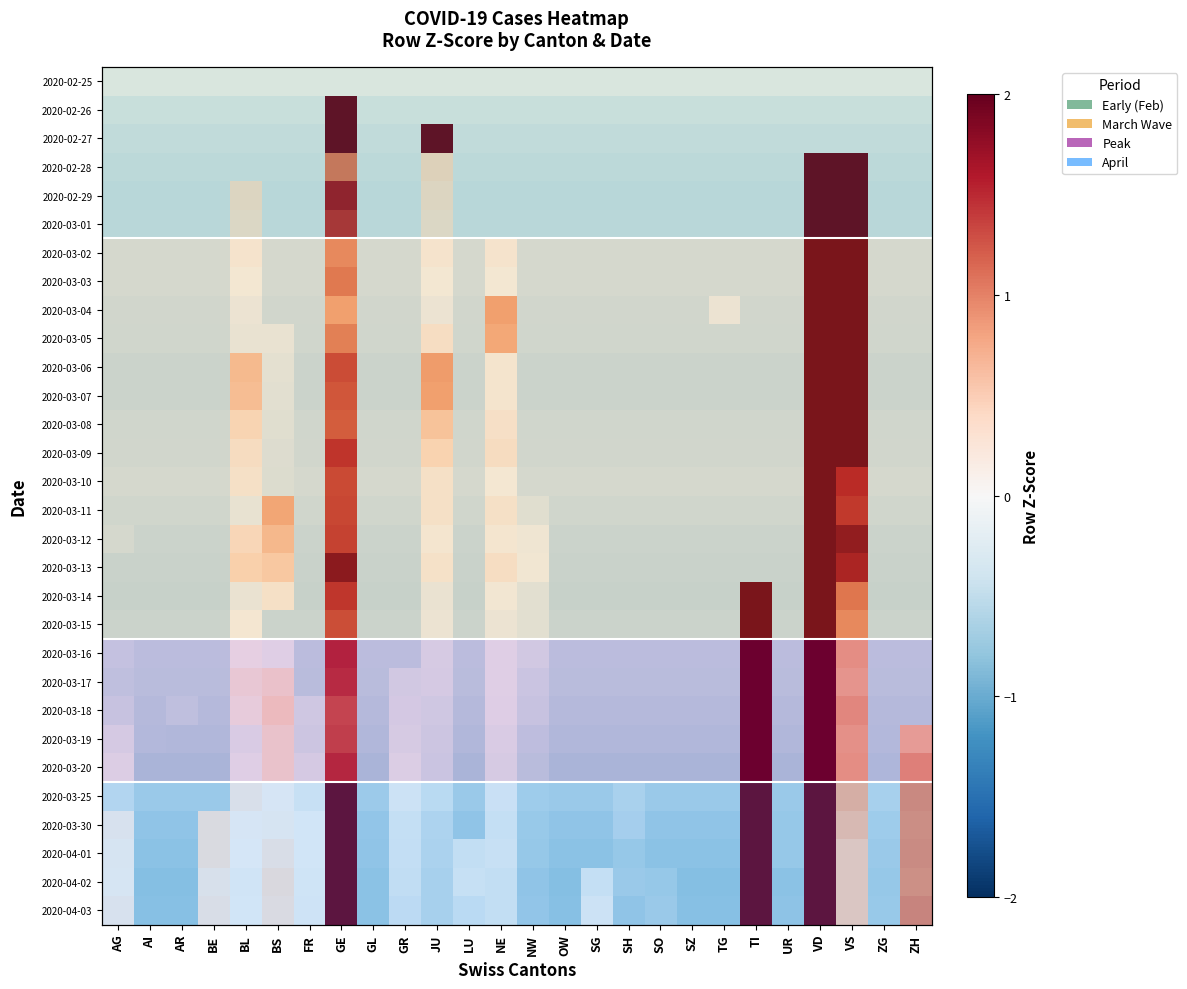

Which label corresponds to the largest value in the chart?

GE